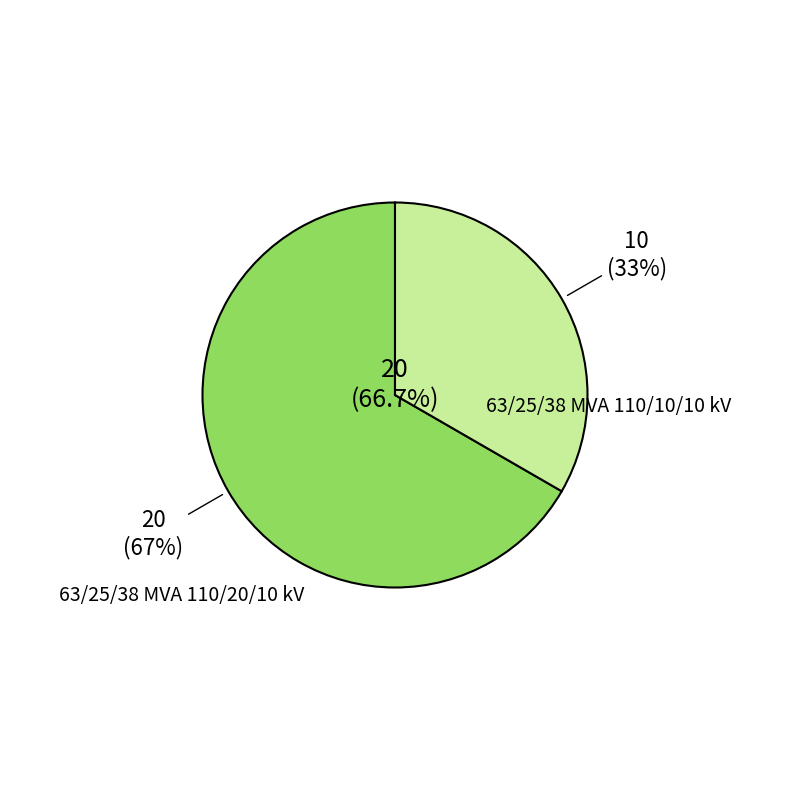

Do 63/25/38 MVA 110/10/10 kV and 63/25/38 MVA 110/20/10 kV together represent more than half of the pie?

Yes